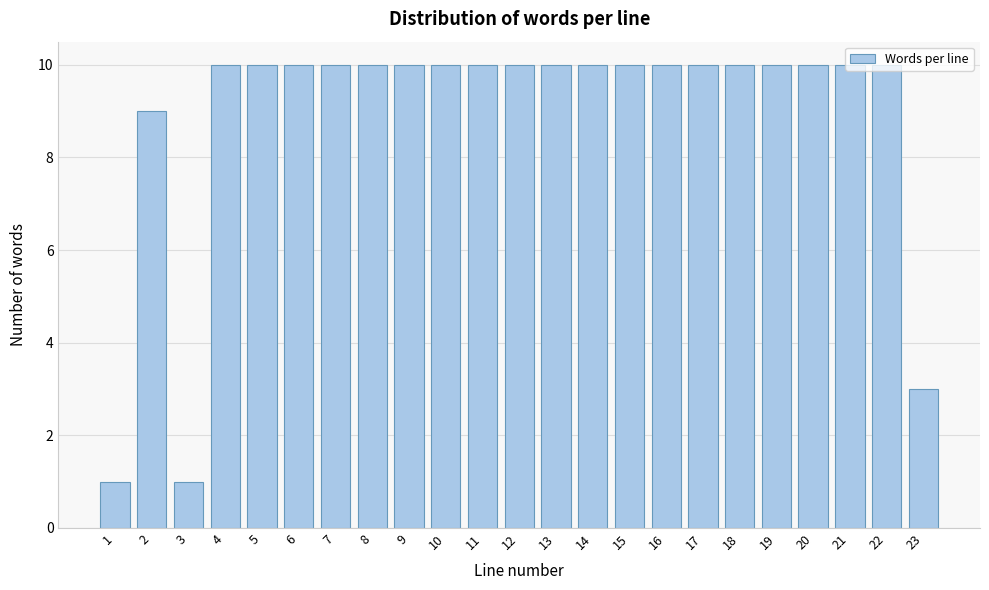

The chart shows a value of 2 at 3. True or false?

False